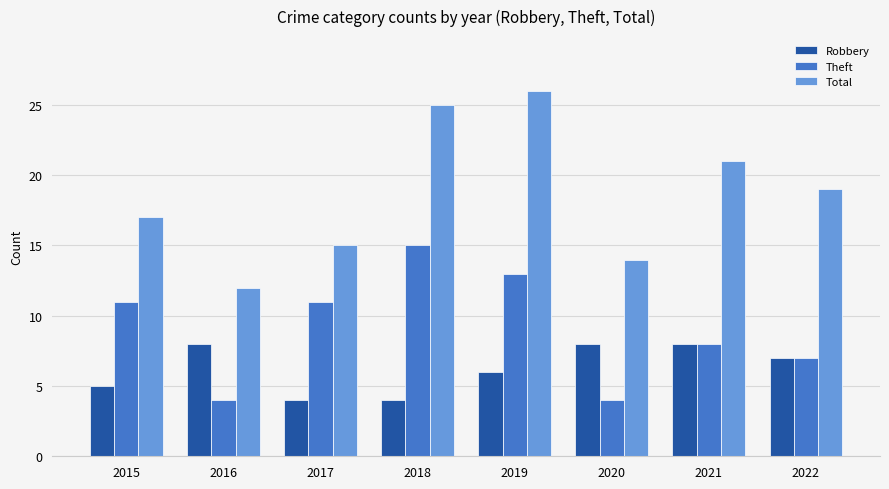

Between 2019 and 2022, which series saw the biggest shift?

Total